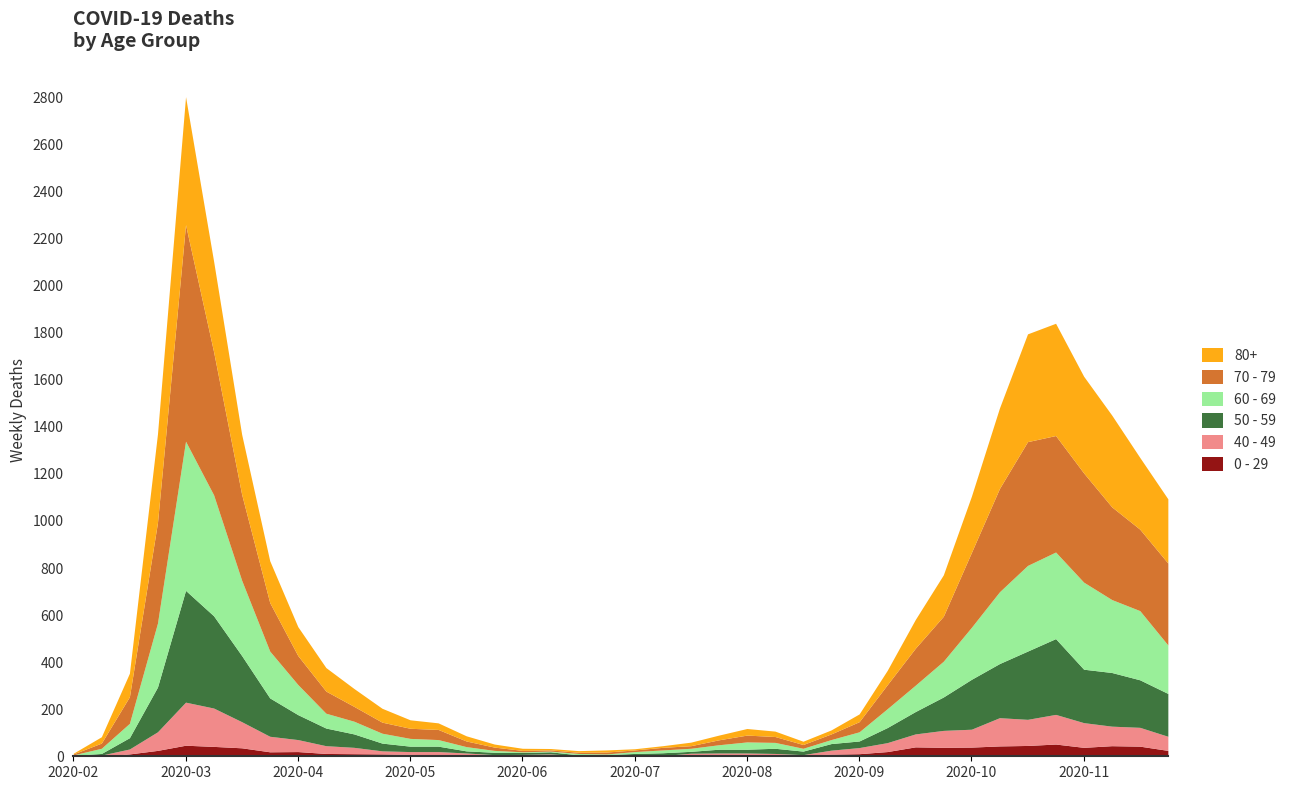

True or false: 60 - 69 has more than 2 interior local peaks.

True